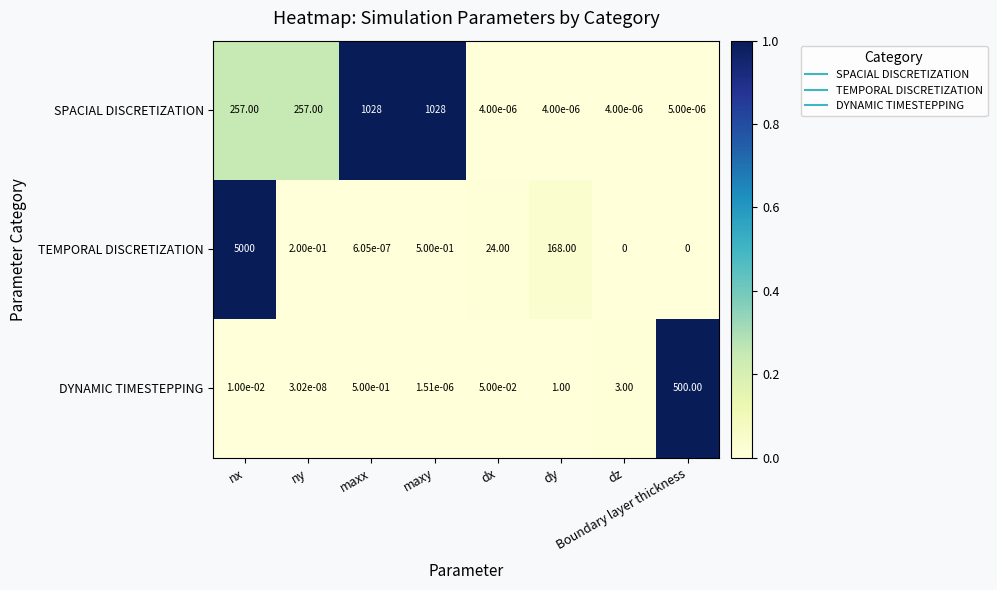

Rank the series by their maximum value, from lowest to highest.

DYNAMIC TIMESTEPPING, SPACIAL DISCRETIZATION, TEMPORAL DISCRETIZATION